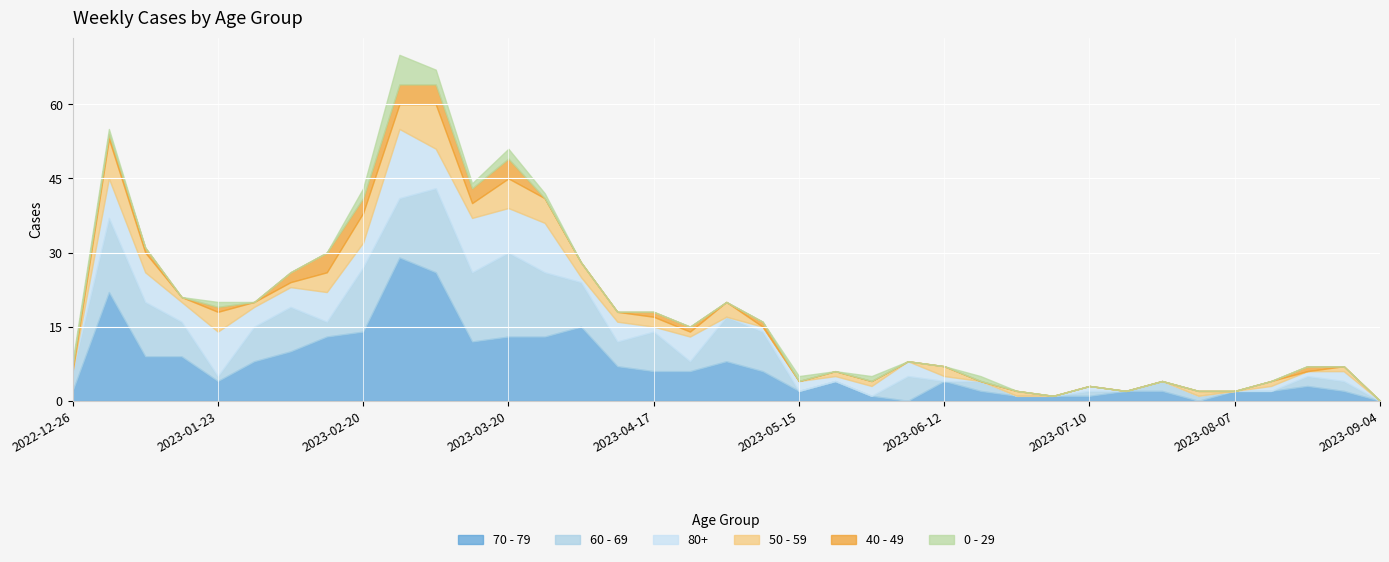

The value of 80+ at 2023-07-17 is 0. True or false?

True